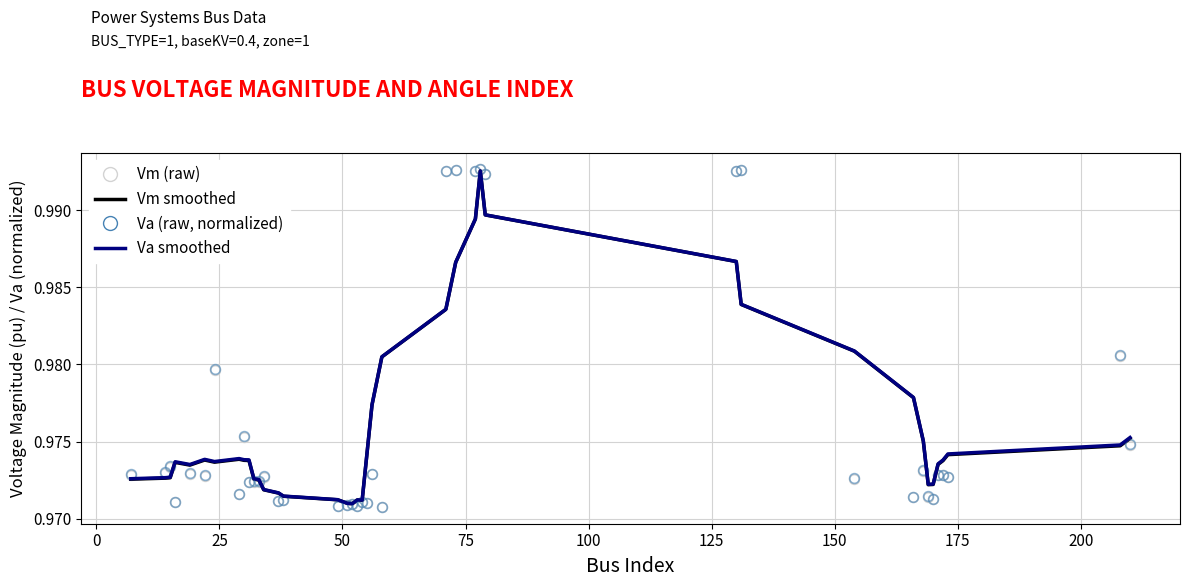

List the series in order of their overall mean, lowest first.

Vm smoothed, Va smoothed, Vm (raw), Va (raw, normalized)